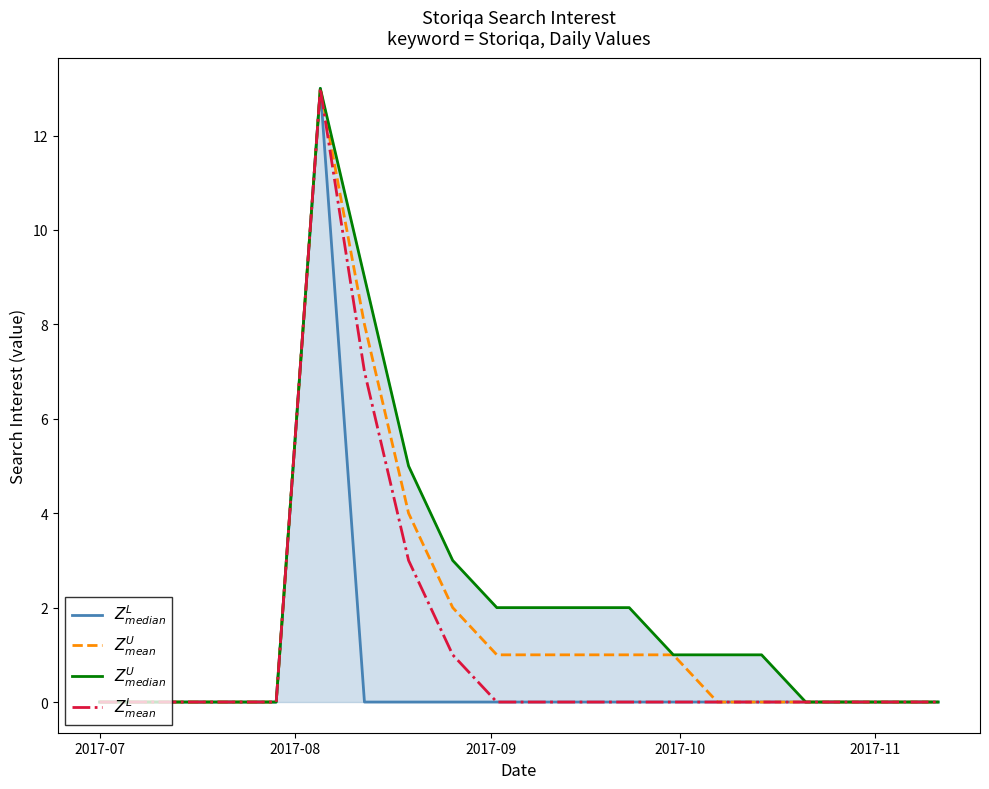

How many positive values does the $Z^U_{median}$ series have?

11